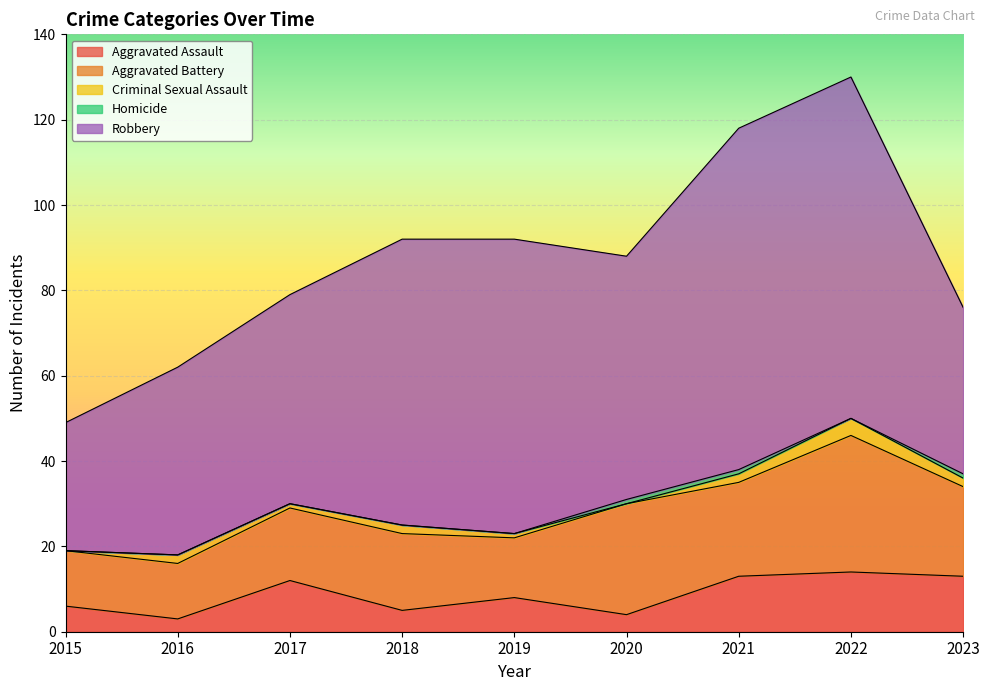

How many distinct data groups are displayed?

5